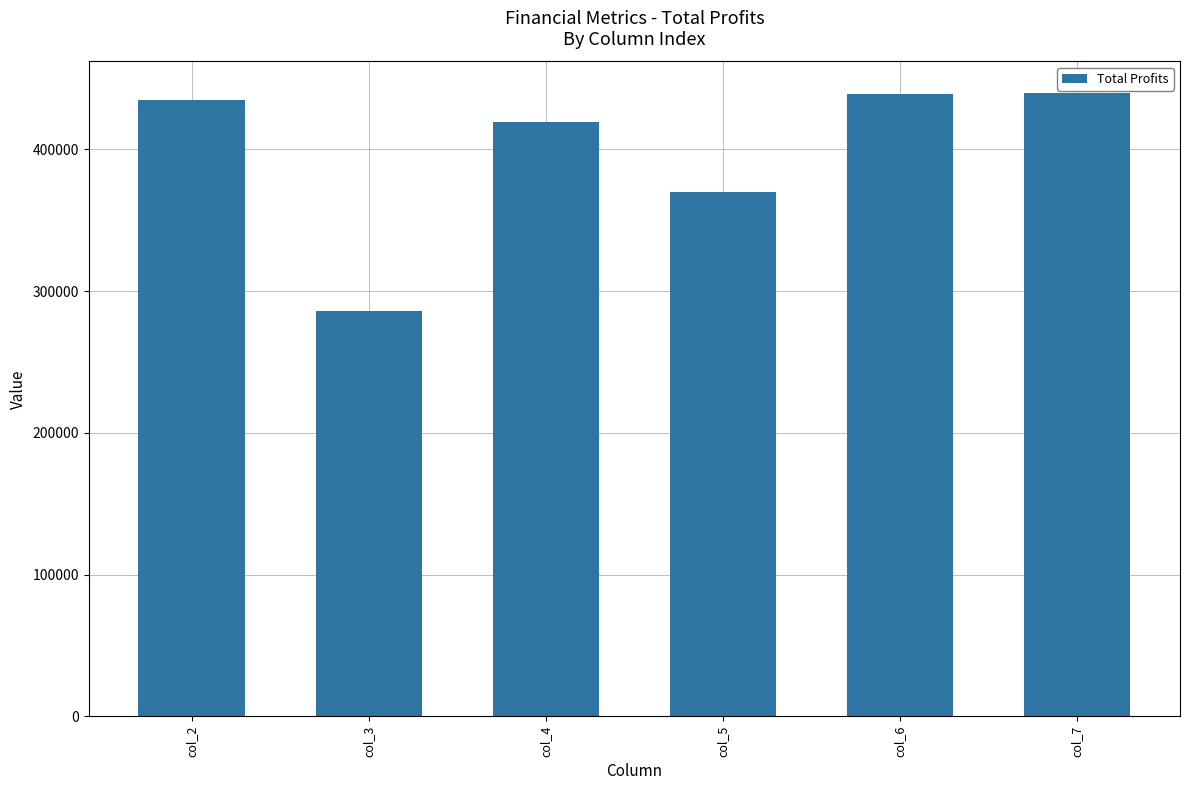

How many values are below 434426?

3